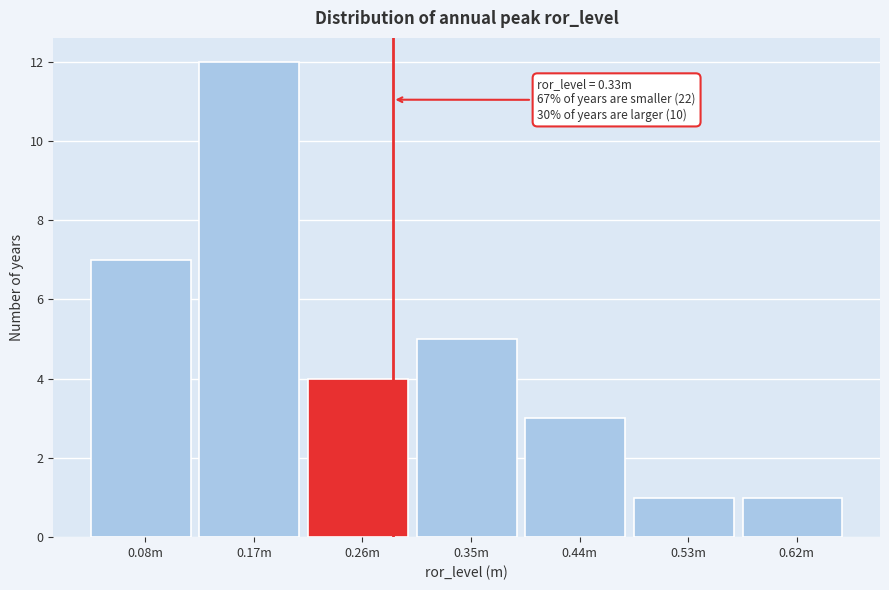

Reading right to left, what are all the values shown in this chart?

1	1	3	5	4	12	7